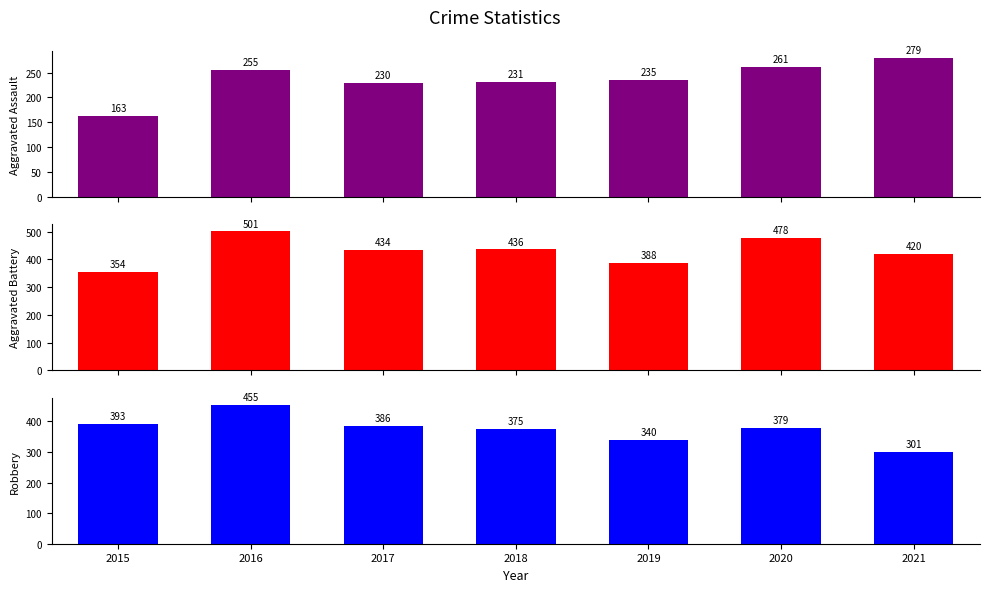

What is the difference between the highest and lowest values at 2016?

246